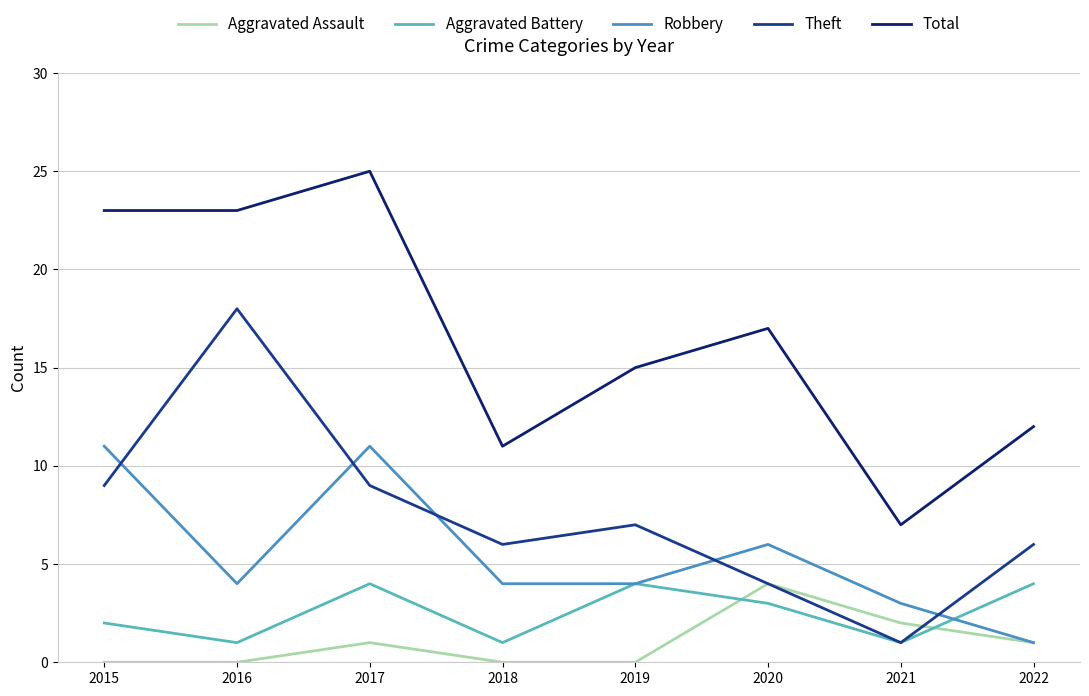

In Robbery, how many points are higher than both neighbors (excluding endpoints)?

2